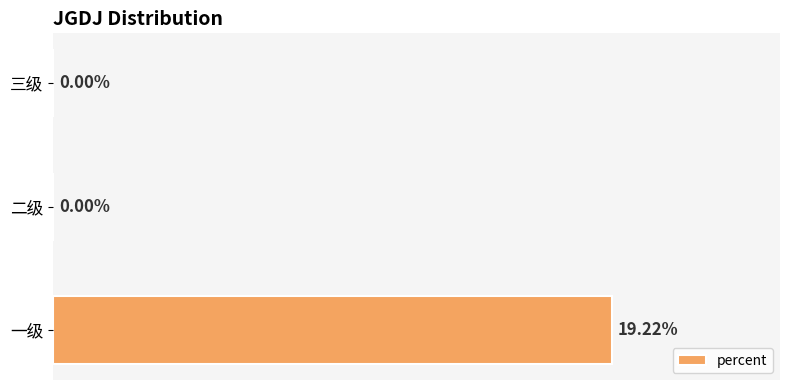

Which has a higher value, 三级 or 一级?

一级